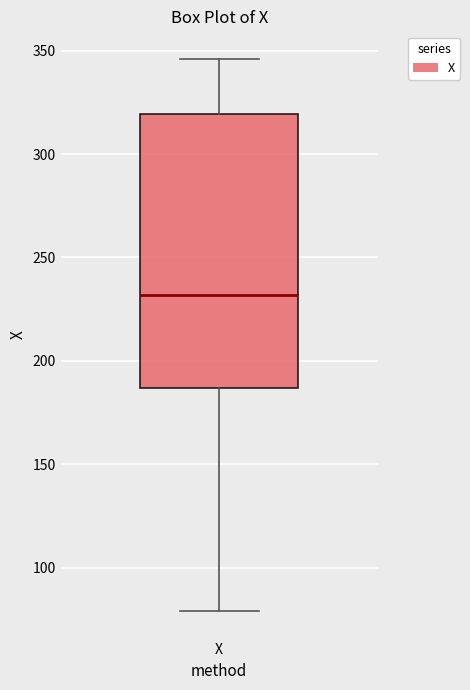

Where does the lower whisker of the box for X end on the y-axis? The values are not printed on the chart, so give them approximately, as read against the axis.

80